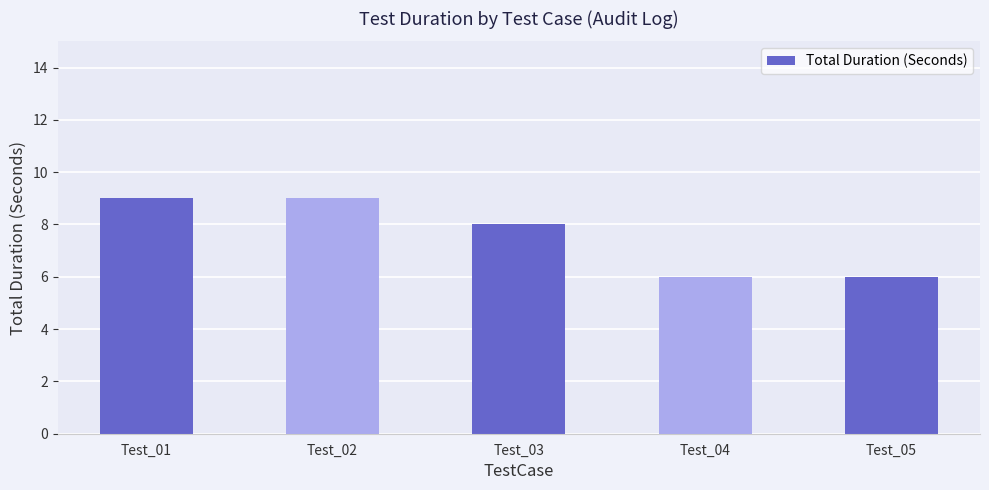

The value at Test_03 is 8. True or false?

True